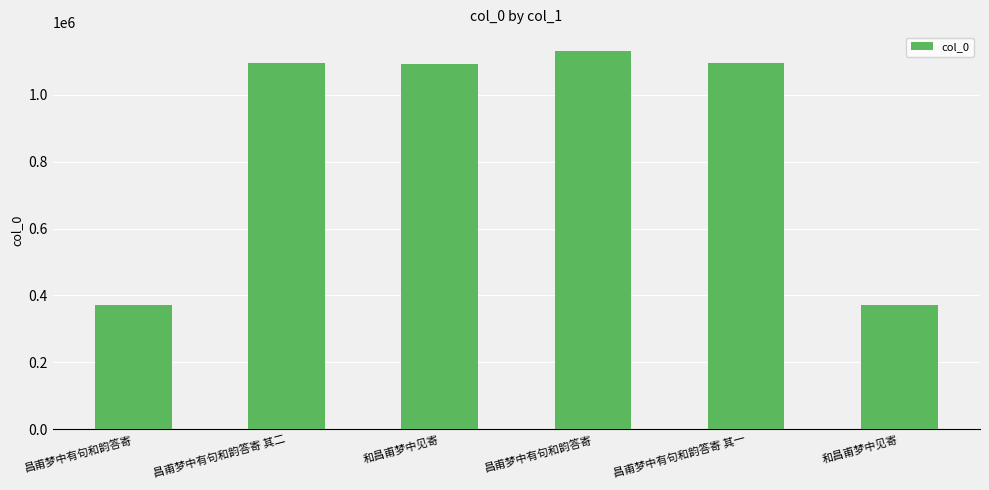

Rank the categories by value from highest to lowest.

昌甫梦中有句和韵答寄, 昌甫梦中有句和韵答寄 其二, 昌甫梦中有句和韵答寄 其一, 和昌甫梦中见寄, 昌甫梦中有句和韵答寄, 和昌甫梦中见寄